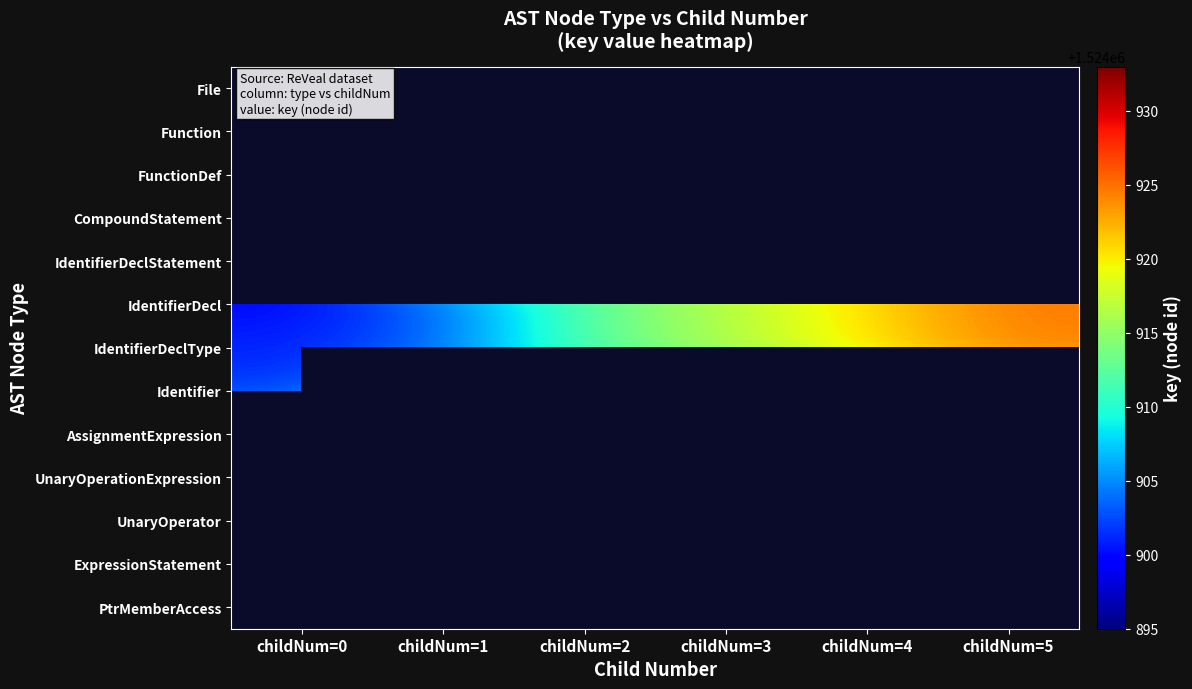

Where is IdentifierDeclType nearest to the value 1524913?

childNum=2